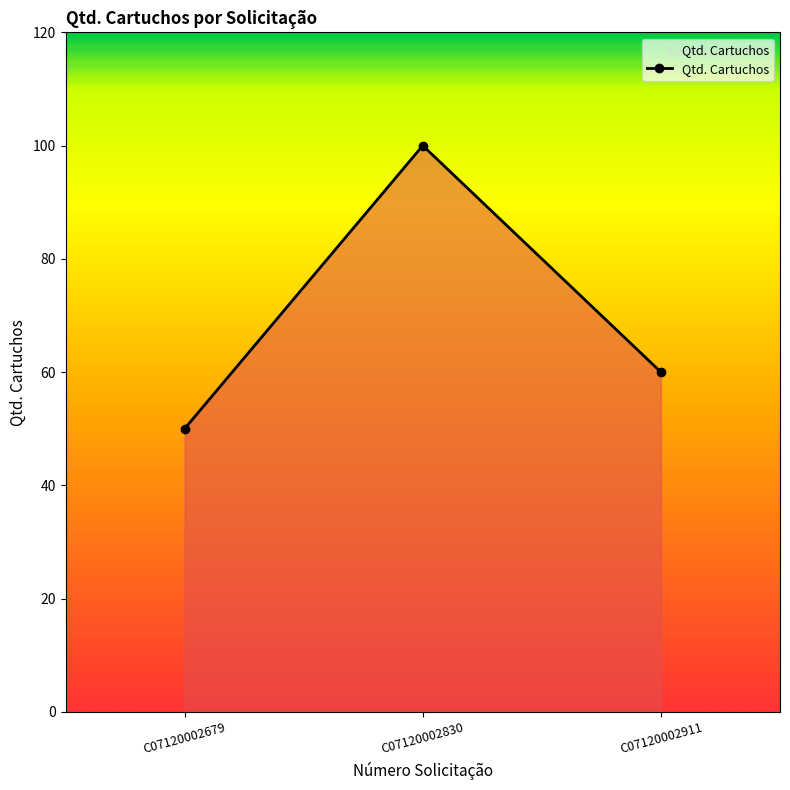

How many distinct data groups are displayed?

1